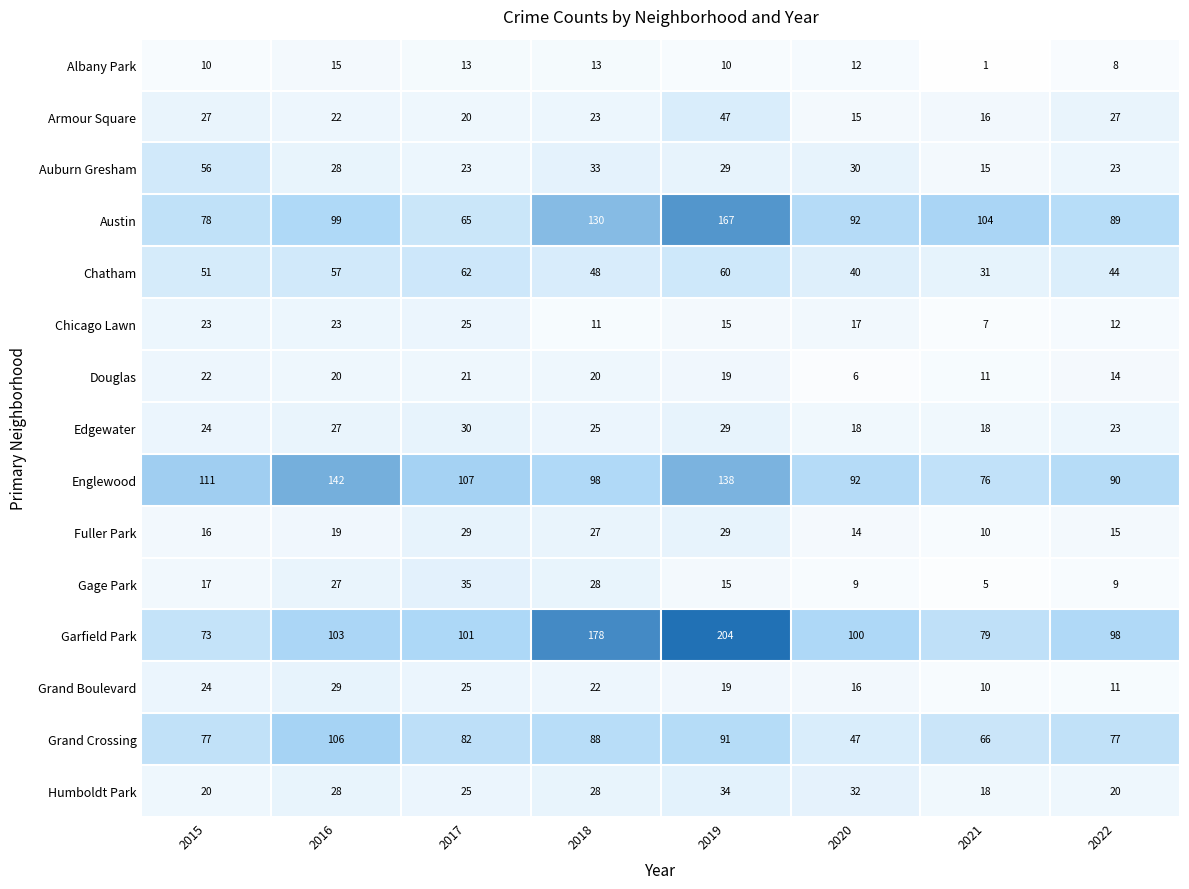

The value of Auburn Gresham at 2016 is 10. True or false?

False